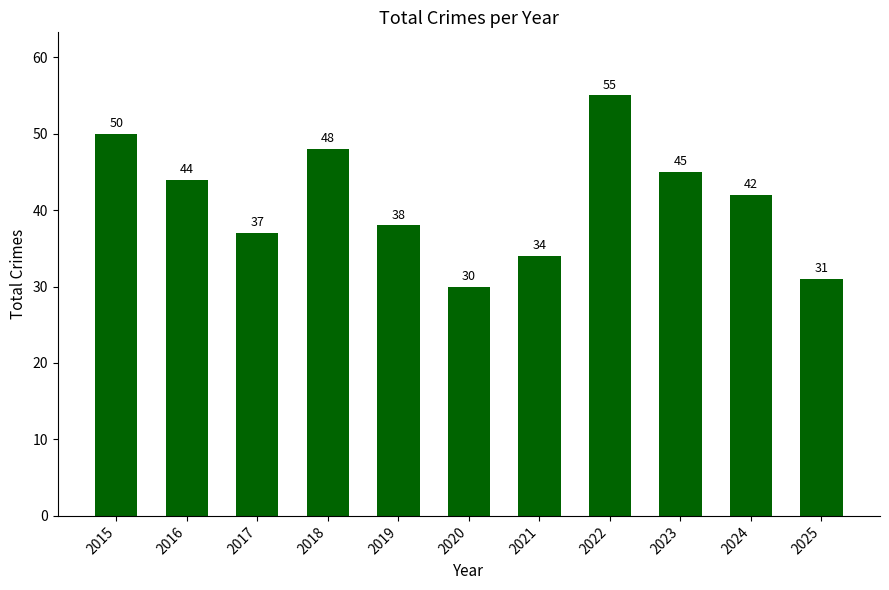

Where does the data first go above 42?

2015